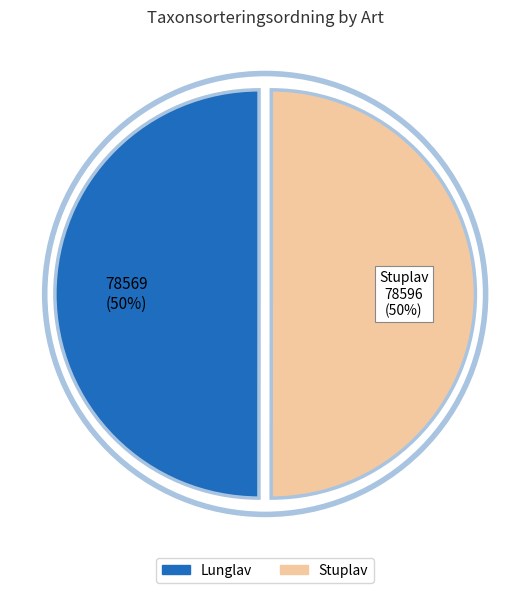

How many slices are in this pie chart?

2